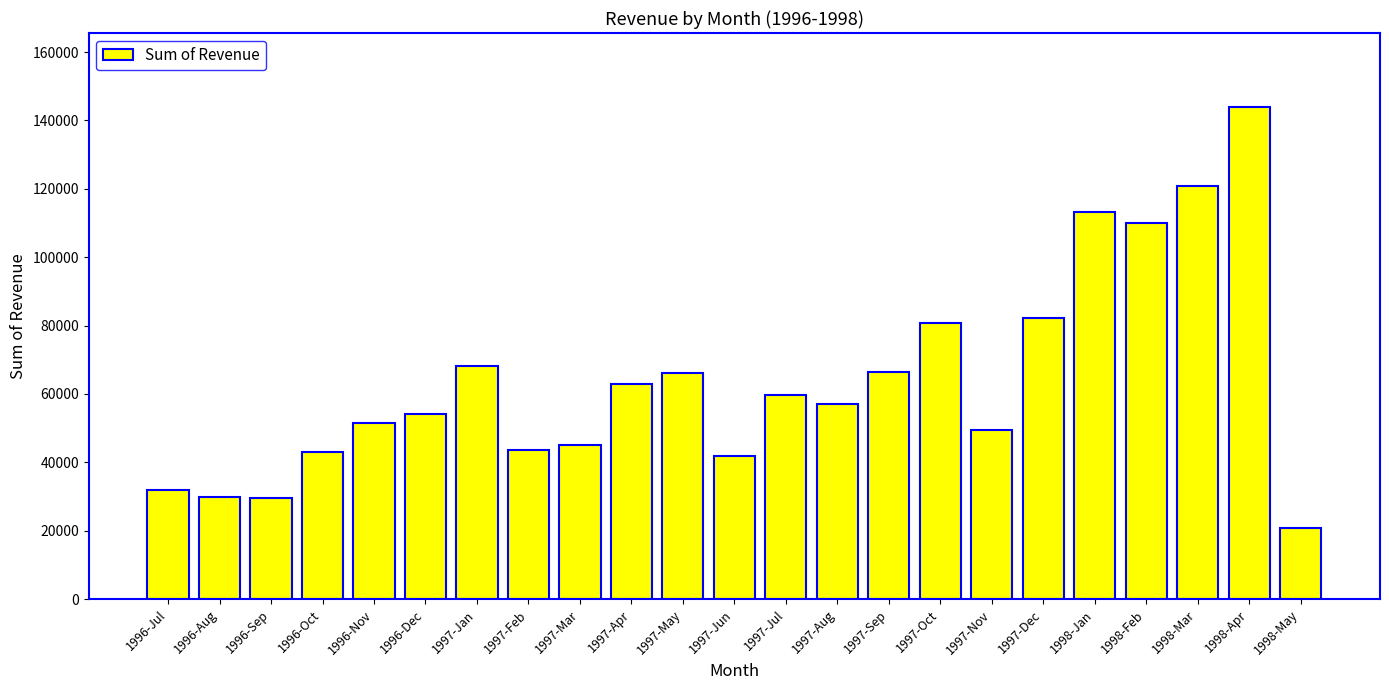

What is the greatest value displayed?

143985.2